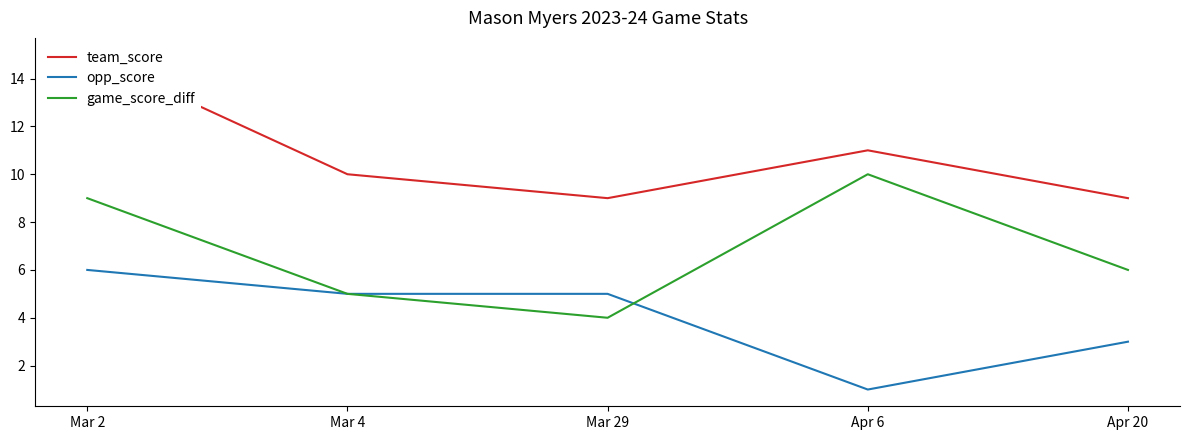

The team_score series shows 15 at Mar 29. True or false?

False